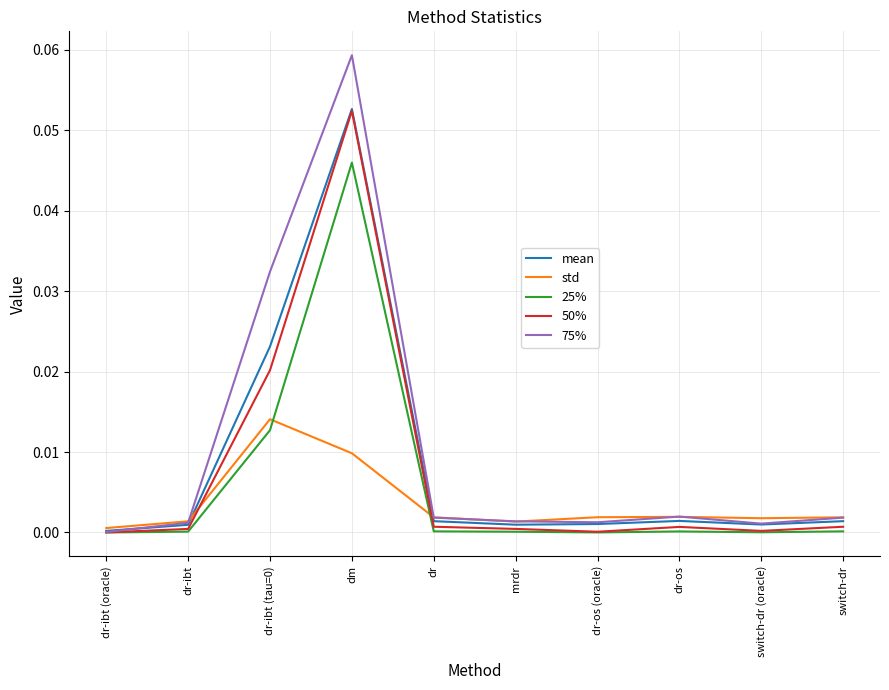

Which category has the highest value in the 75% series?

dm